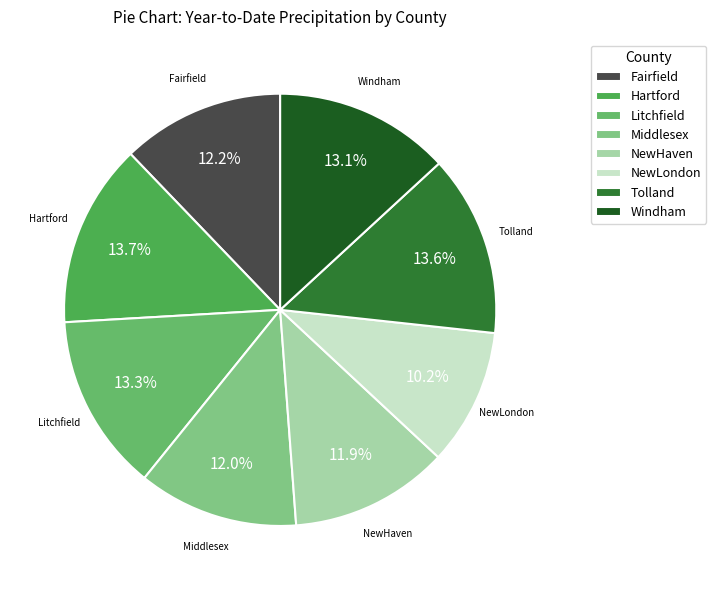

What percentage is the NewLondon slice, to the nearest percent?

10%